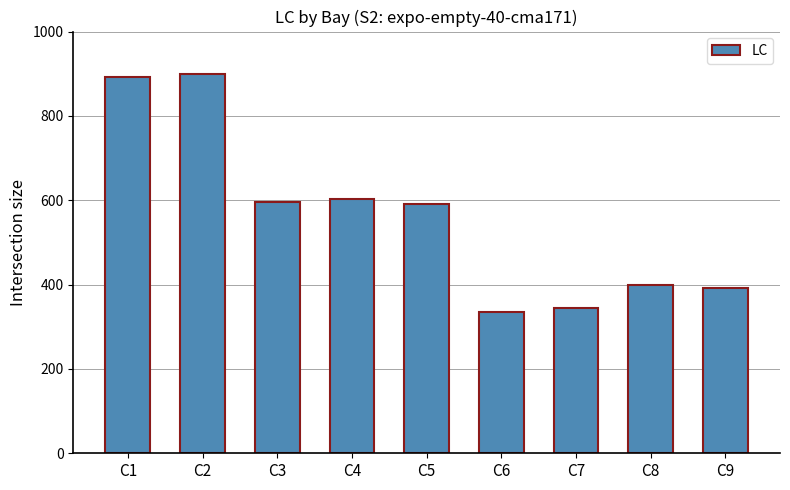

What is the difference between the maximum and second lowest values?

555